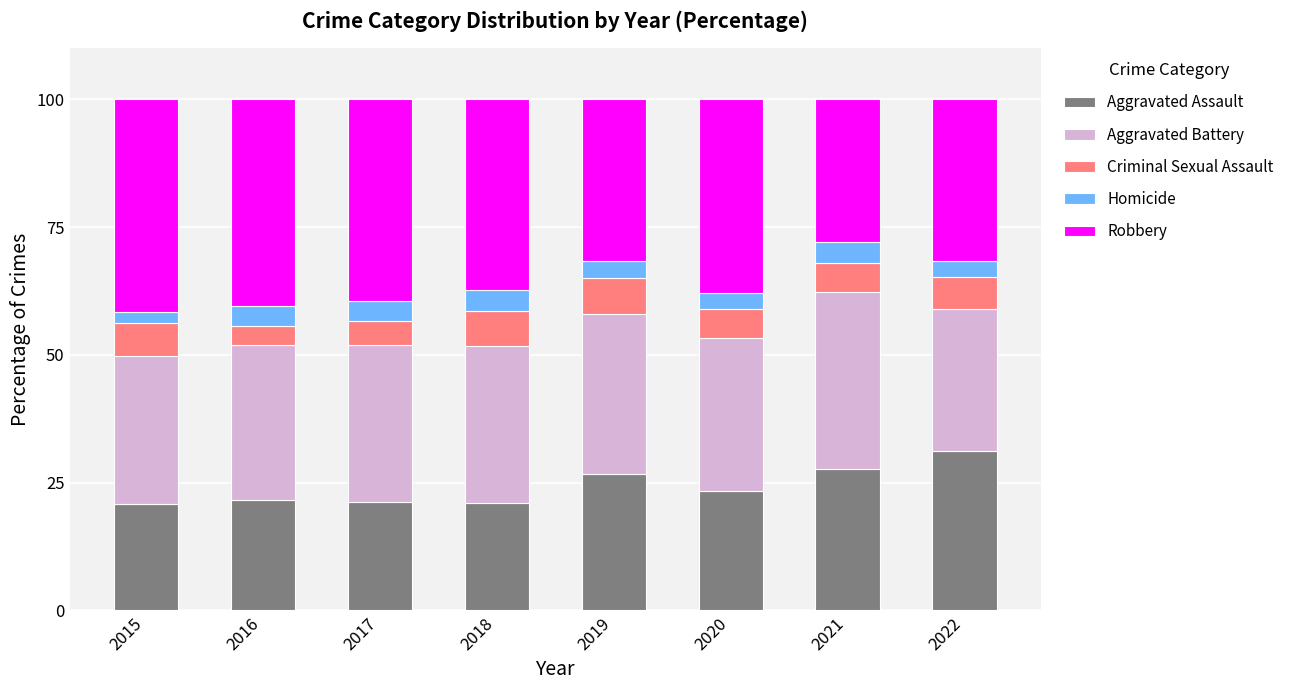

Which category has the highest value in the Aggravated Assault series?

2022